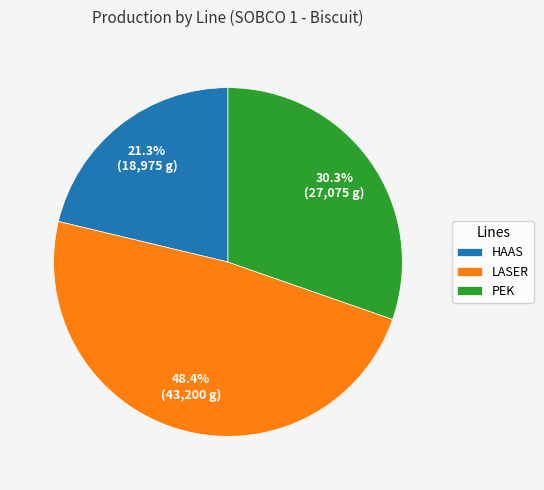

Does PEK represent more than half of the total?

No